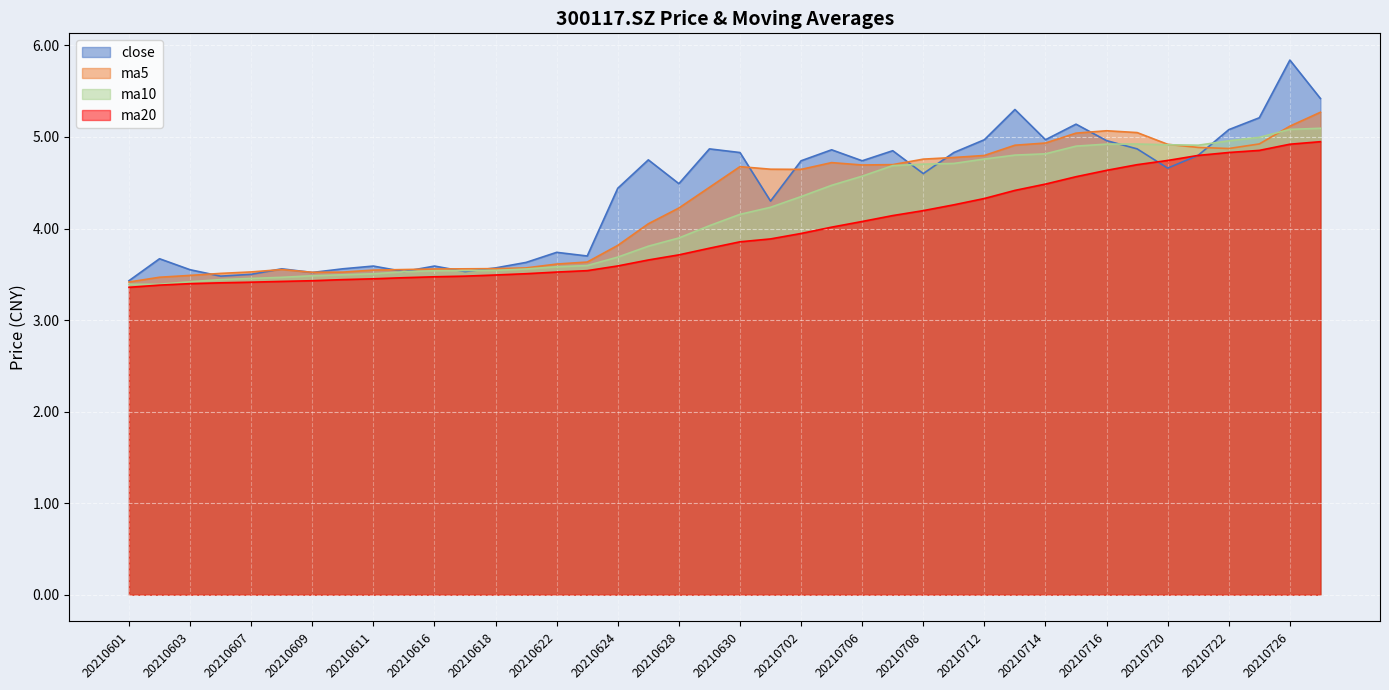

What is the lowest value of the ma20 series?

3.4